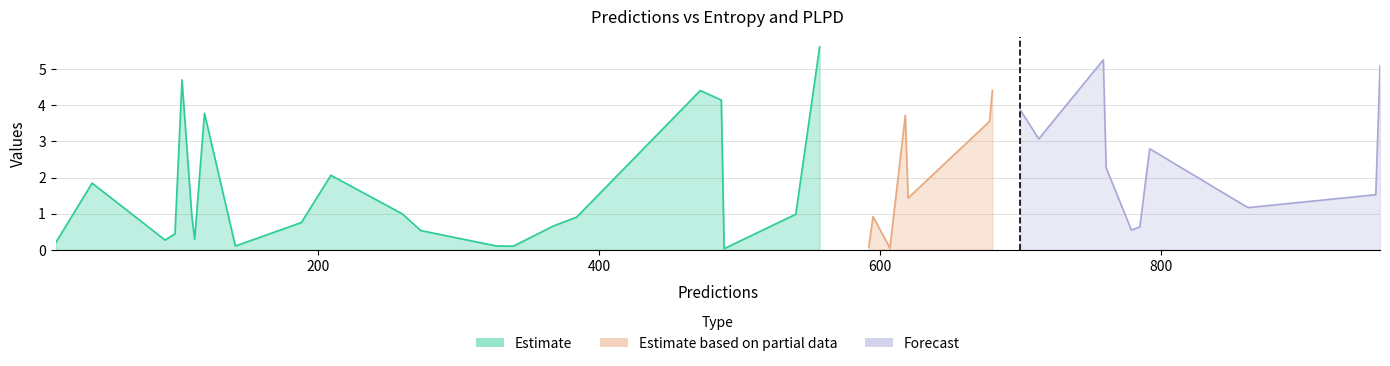

What position from the right is 384?

8